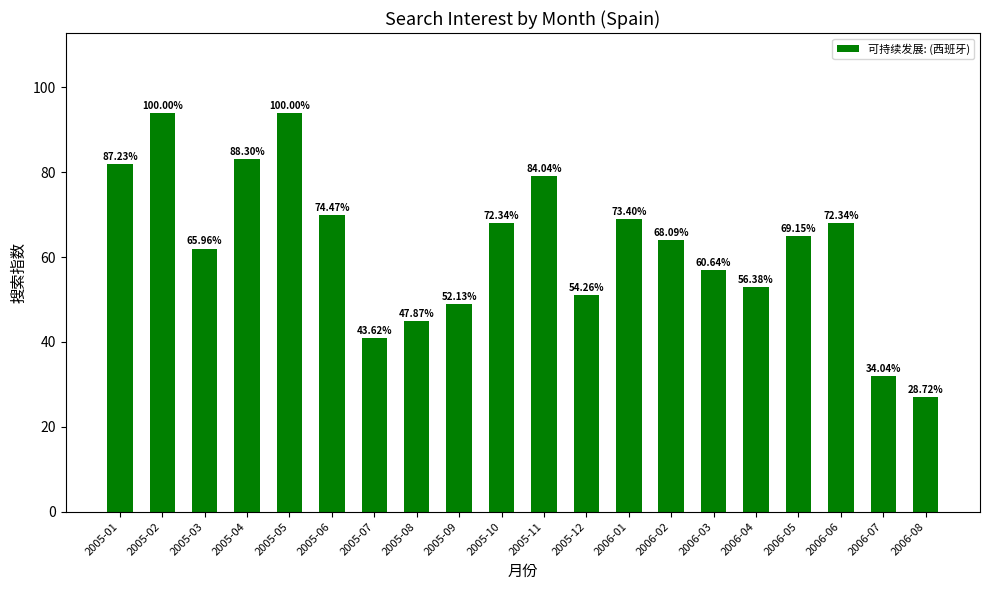

How many bars are there in total?

20